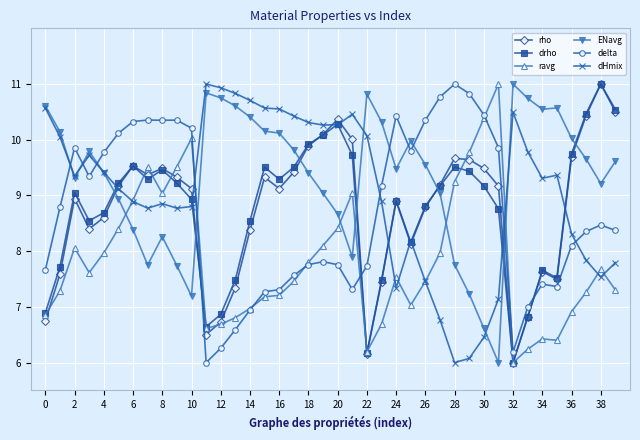

What is the maximum value shown in the chart?

11.0